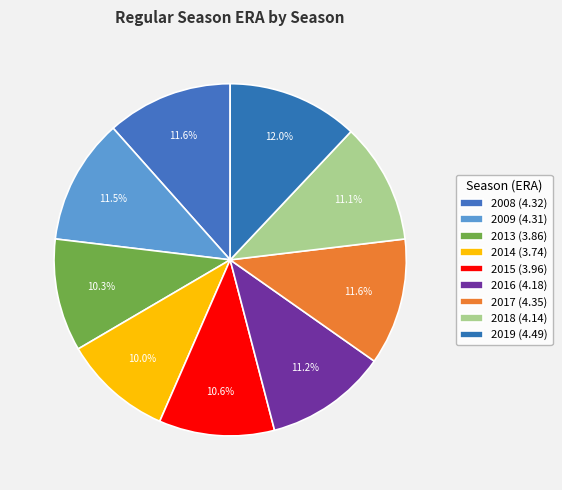

Count the number of slices in the pie.

9